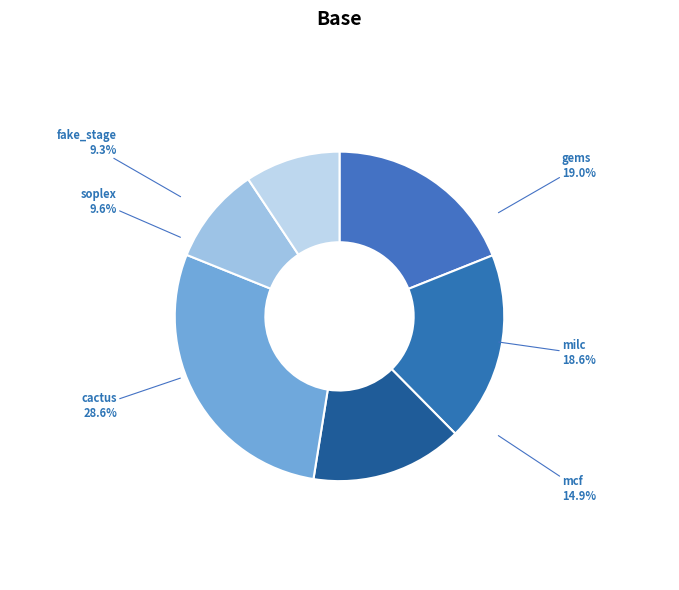

Between fake_stage and soplex, which is larger?

soplex